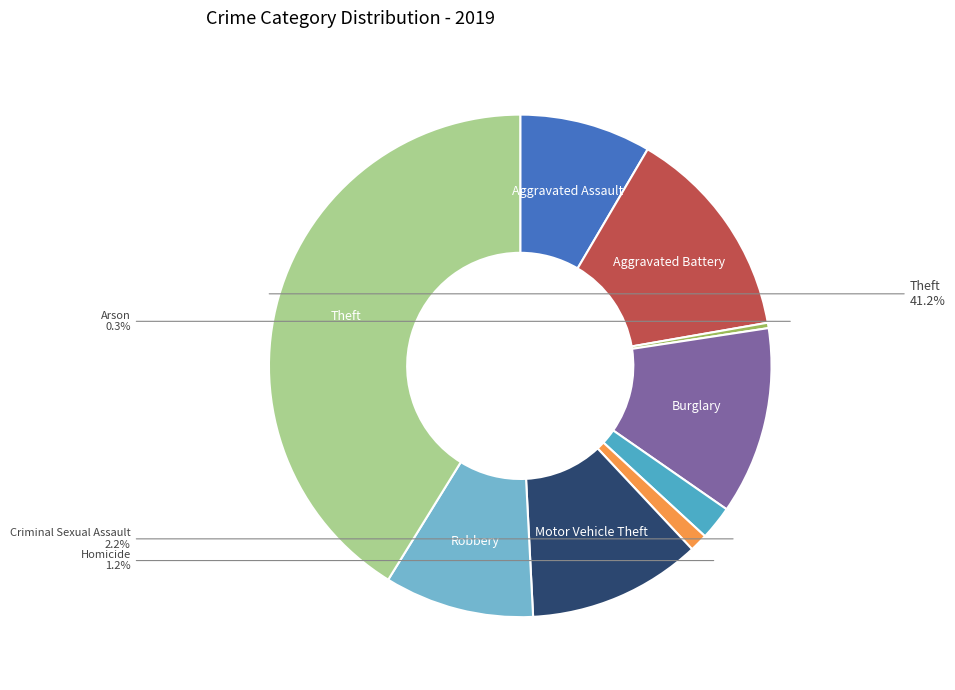

Is there any slice that represents more than half of the pie?

No